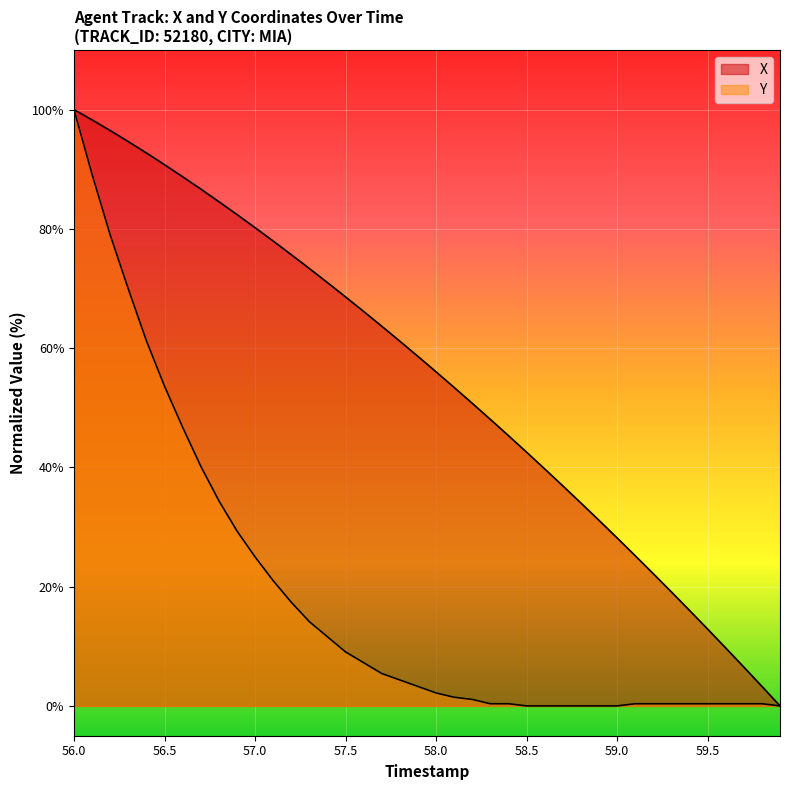

What is the label of the 4th point from the left?

56.3